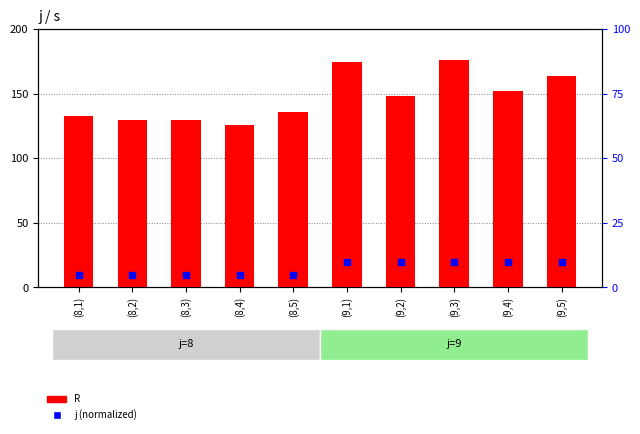

At how many categories does at least one series exceed 150?

4